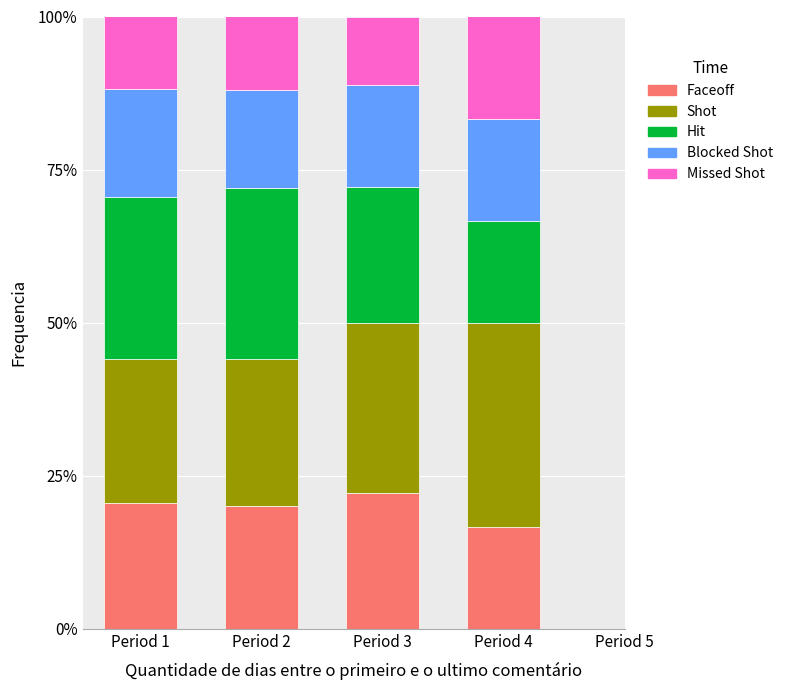

What are all the series names shown in the legend?

Faceoff, Shot, Hit, Blocked Shot, Missed Shot